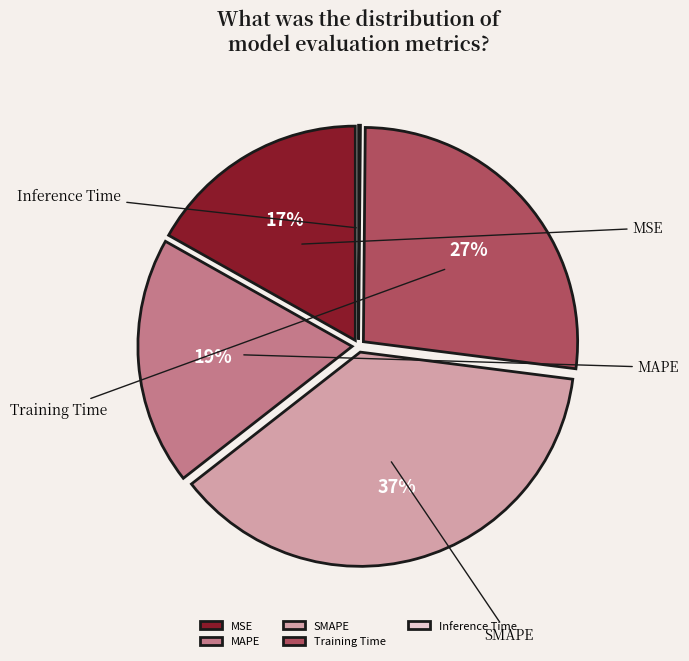

Do MAPE and SMAPE together represent more than half of the pie?

Yes